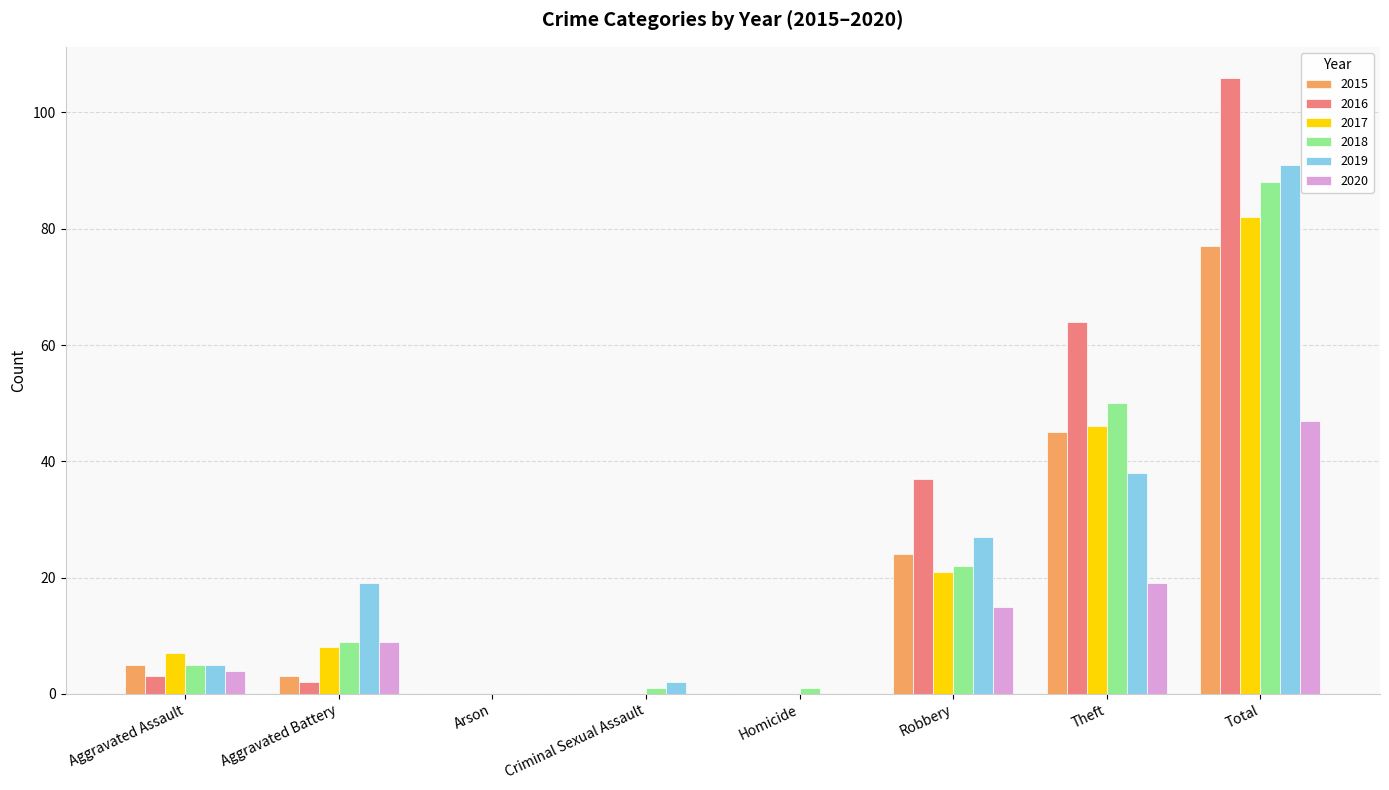

Reading left to right, list all the values displayed in this chart.

2015: Aggravated Assault=5	Aggravated Battery=3	Arson=0	Criminal Sexual Assault=0	Homicide=0	Robbery=24	Theft=45	Total=77
2016: Aggravated Assault=3	Aggravated Battery=2	Arson=0	Criminal Sexual Assault=0	Homicide=0	Robbery=37	Theft=64	Total=106
2017: Aggravated Assault=7	Aggravated Battery=8	Arson=0	Criminal Sexual Assault=0	Homicide=0	Robbery=21	Theft=46	Total=82
2018: Aggravated Assault=5	Aggravated Battery=9	Arson=0	Criminal Sexual Assault=1	Homicide=1	Robbery=22	Theft=50	Total=88
2019: Aggravated Assault=5	Aggravated Battery=19	Arson=0	Criminal Sexual Assault=2	Homicide=0	Robbery=27	Theft=38	Total=91
2020: Aggravated Assault=4	Aggravated Battery=9	Arson=0	Criminal Sexual Assault=0	Homicide=0	Robbery=15	Theft=19	Total=47